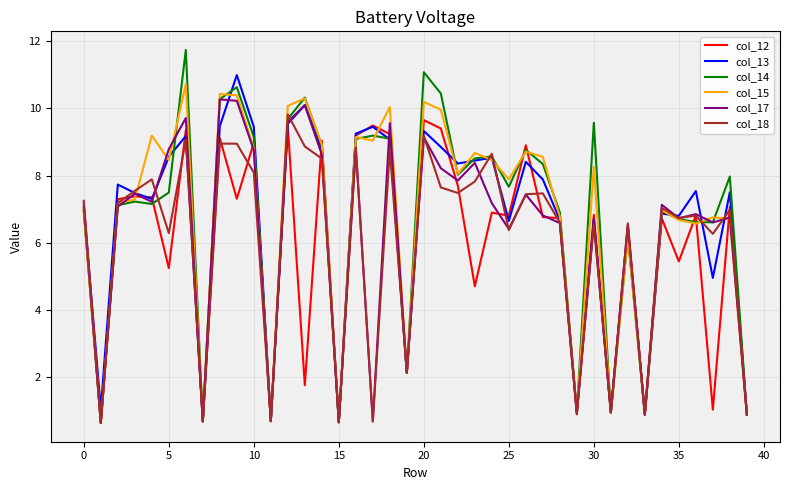

True or false: col_17 has more than 0 interior local peaks.

True